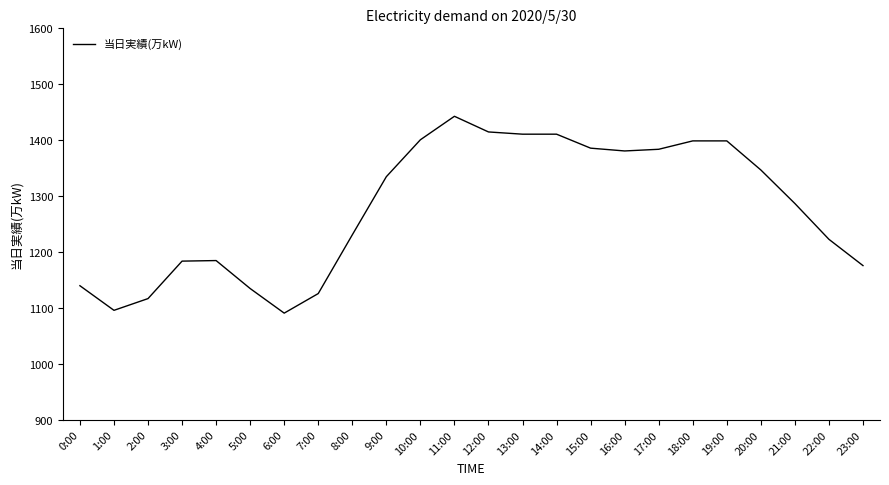

What is the change in value from 8:00 to 19:00?

+168